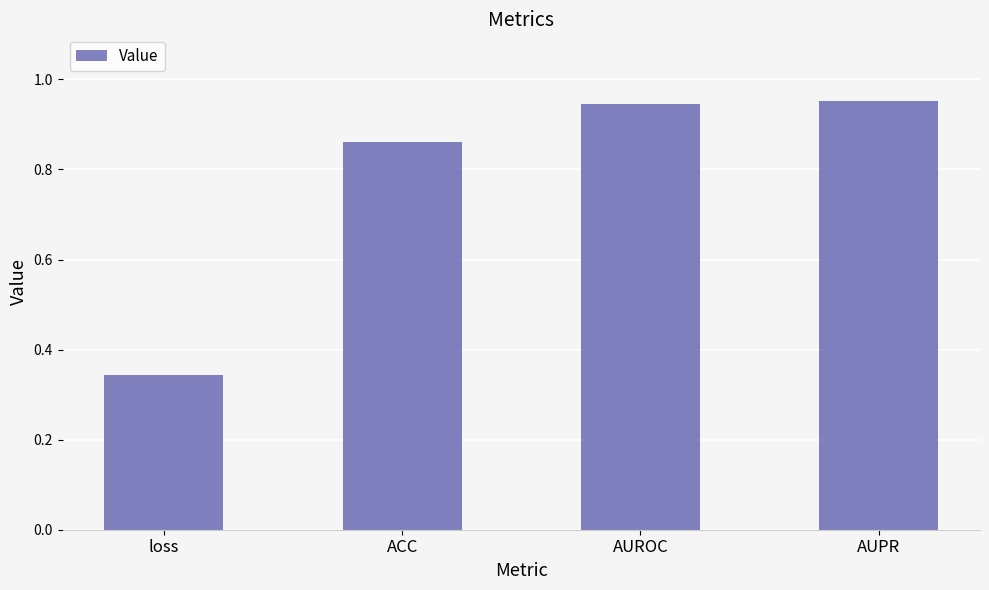

What is the average value?

0.8